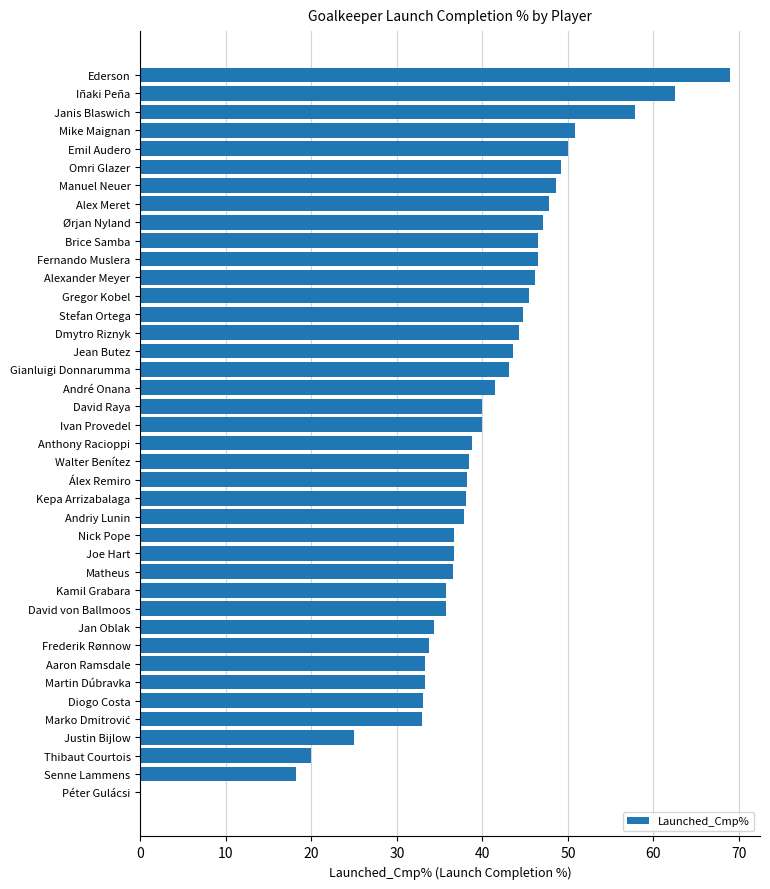

Which has a higher value, Anthony Racioppi or Gianluigi Donnarumma?

Gianluigi Donnarumma